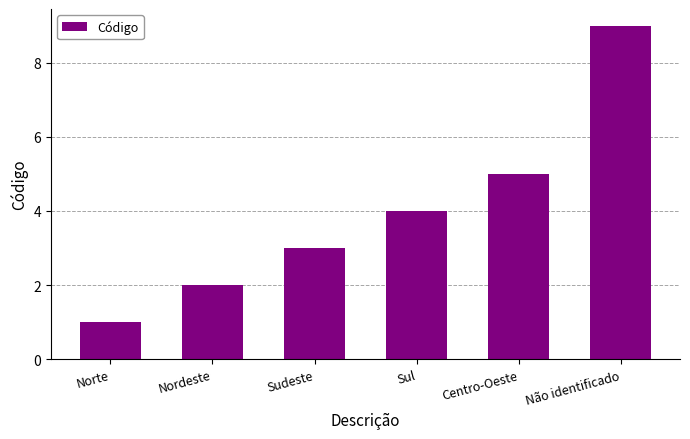

Rank the categories by value from lowest to highest.

Norte, Nordeste, Sudeste, Sul, Centro-Oeste, Não identificado